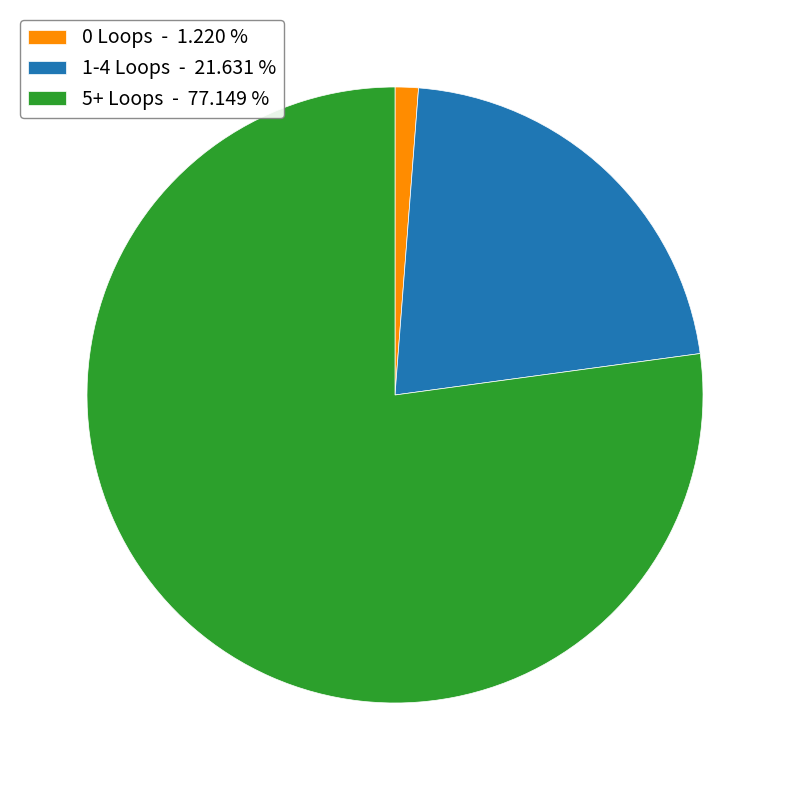

Between 1-4 Loops - 21.631 % and 0 Loops - 1.220 %, which is larger?

1-4 Loops - 21.631 %